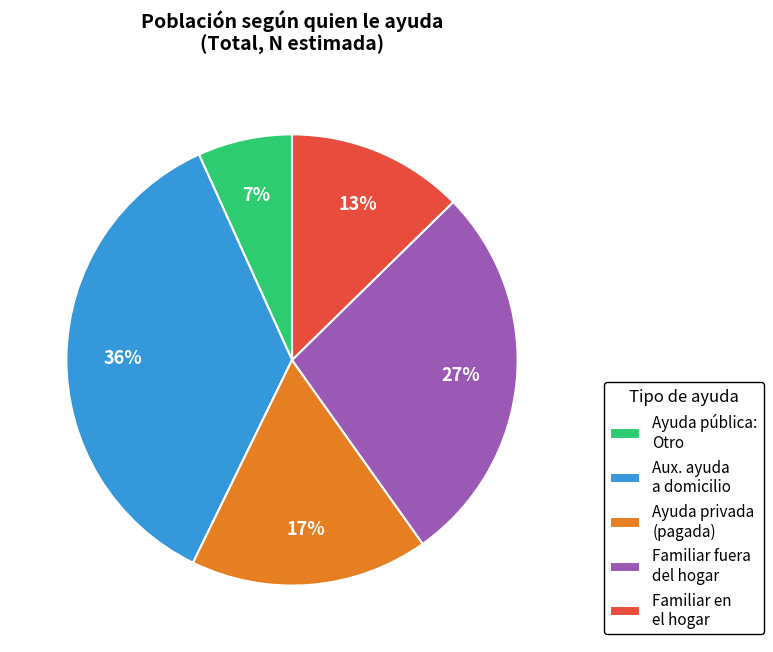

To the nearest percent, what percentage of the pie is Familiar fuera del hogar?

27%